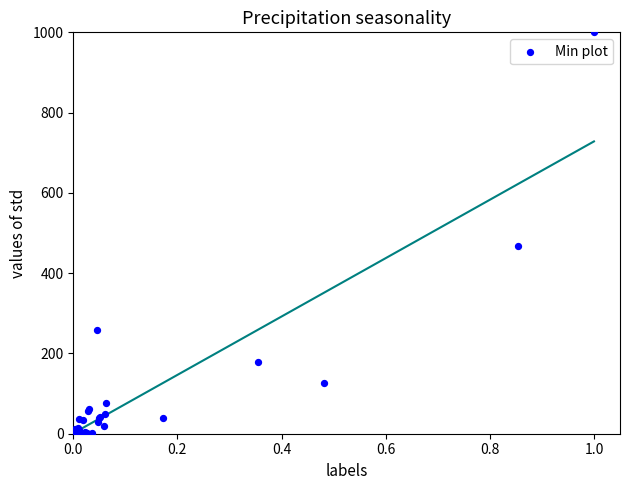

What Y value in the scatter plot is closest to 500?

468.1